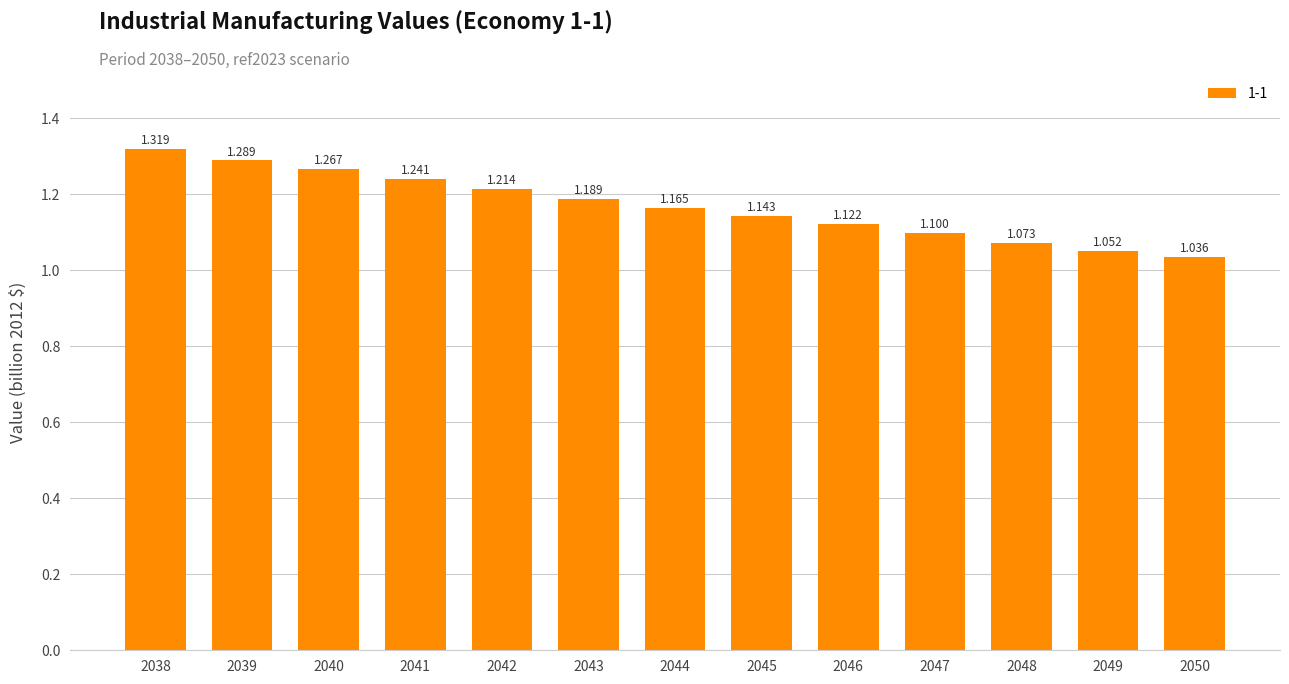

Reading left to right, extract all data points from this chart.

2038=1.3	2039=1.3	2040=1.3	2041=1.2	2042=1.2	2043=1.2	2044=1.2	2045=1.1	2046=1.1	2047=1.1	2048=1.1	2049=1.1	2050=1.0